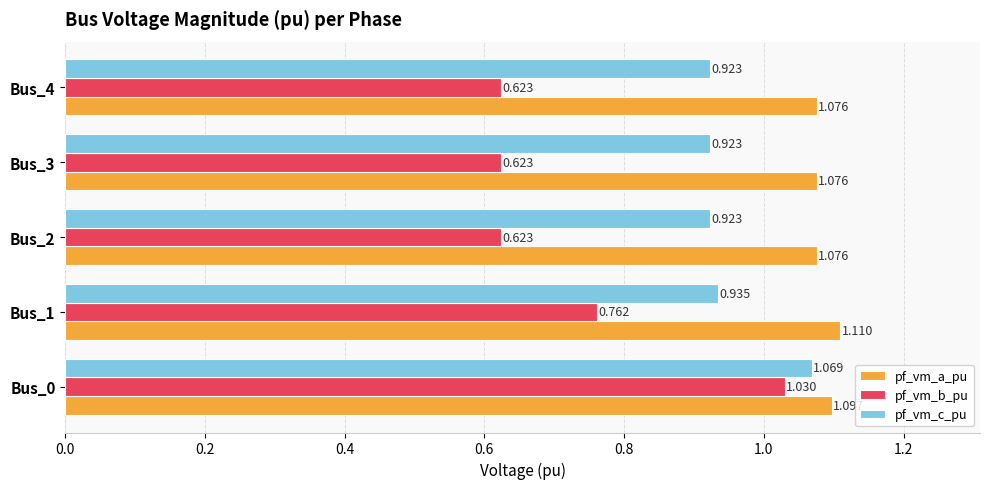

Rank the series by their average value, from highest to lowest.

pf_vm_a_pu, pf_vm_c_pu, pf_vm_b_pu